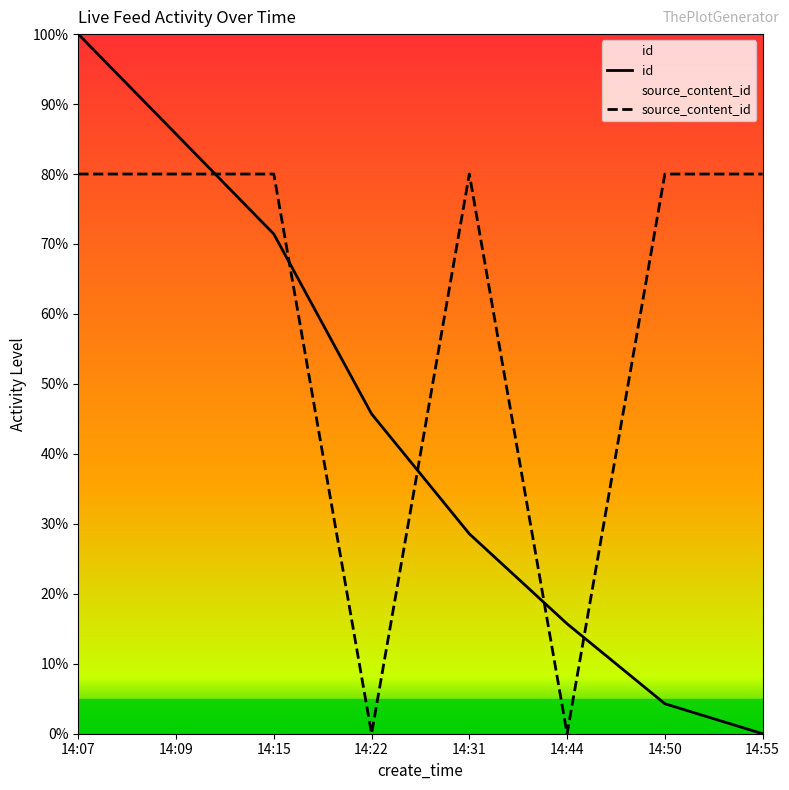

Which series has the widest spread of values?

id